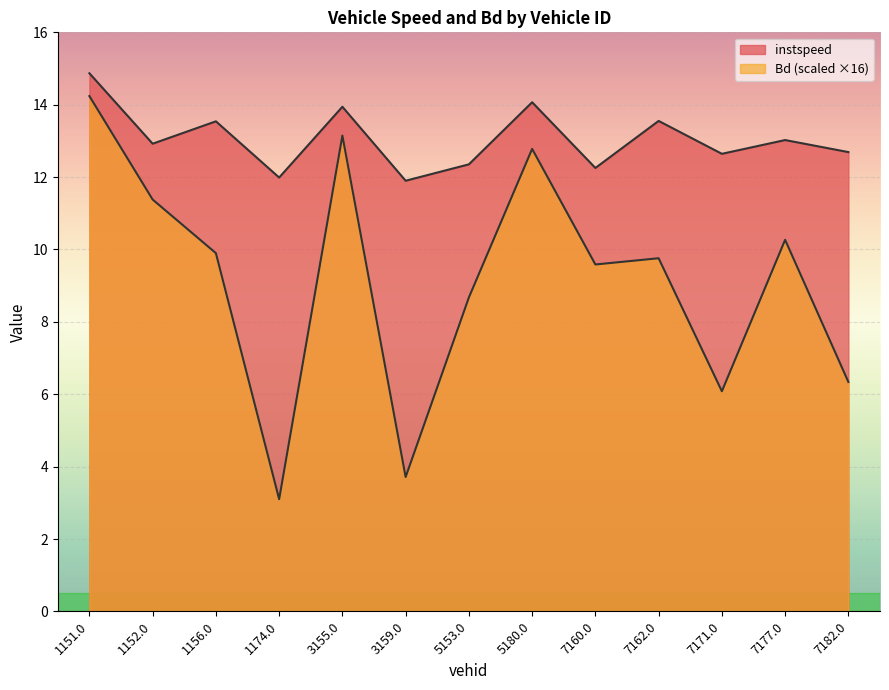

How many interior local valleys does the Bd series have?

4